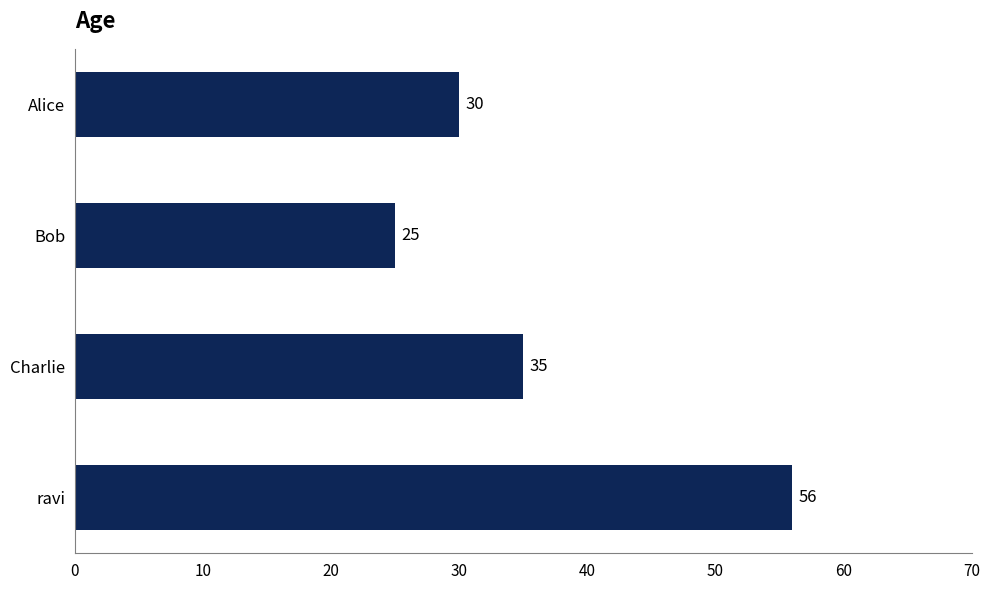

Reading top to bottom, what are all the values shown in this chart?

30	25	35	56